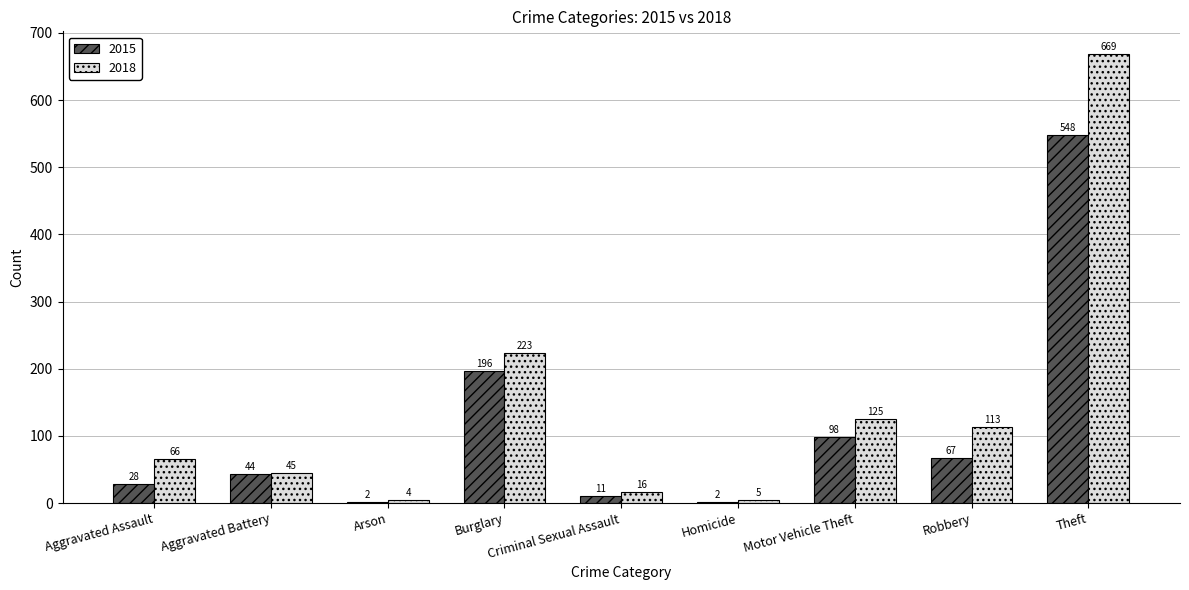

The value of 2015 at Theft is 548. True or false?

True